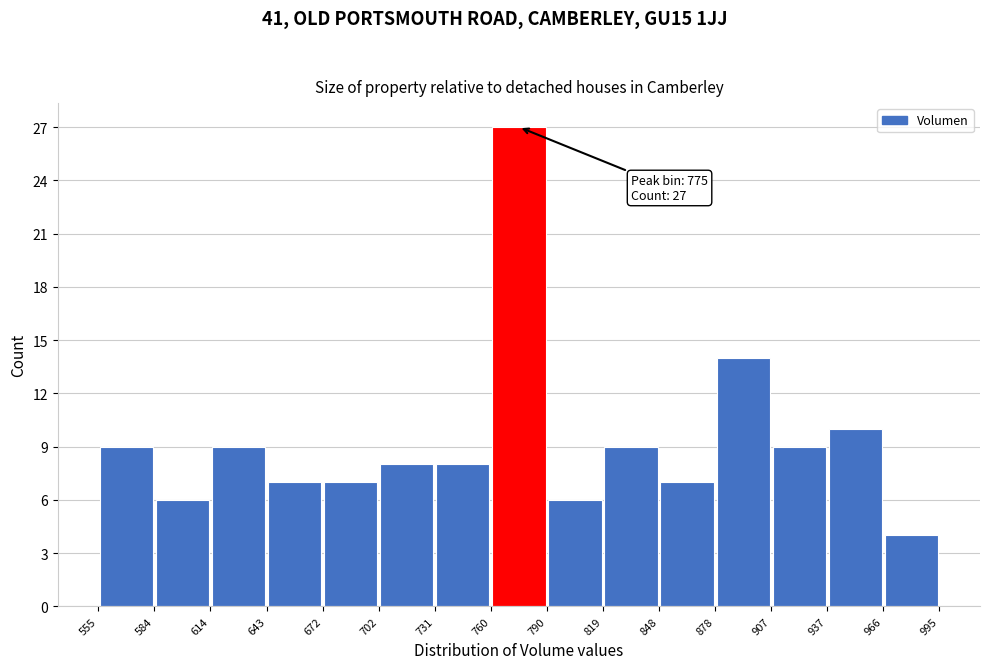

Which range on the x-axis has the tallest bar?

760 to 790